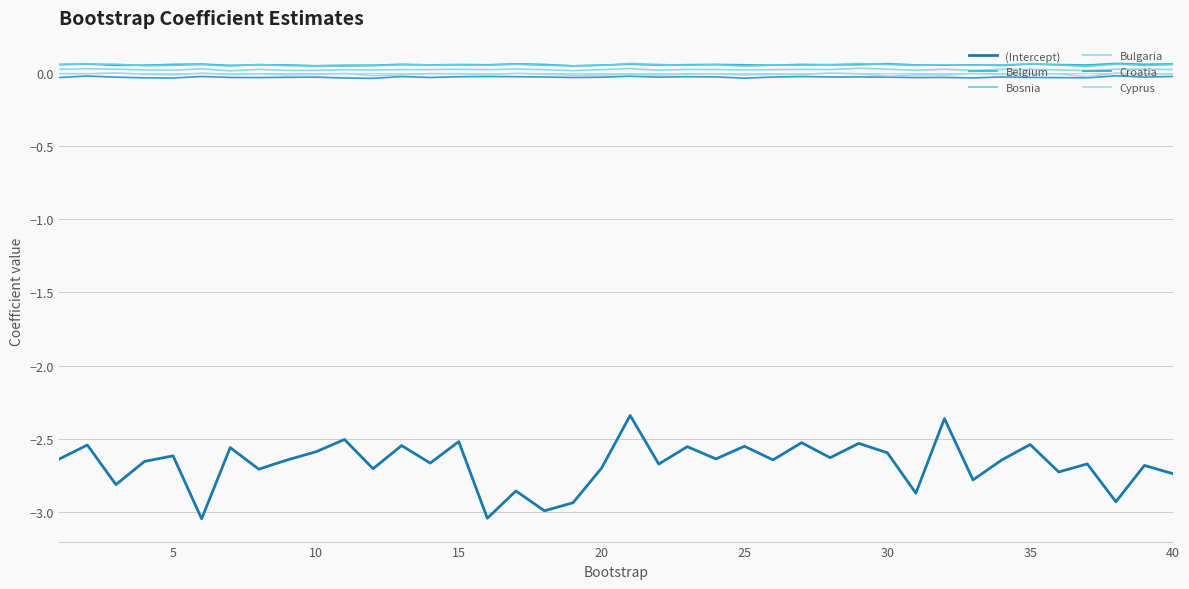

Does the chart display data point markers on the line(s)?

No